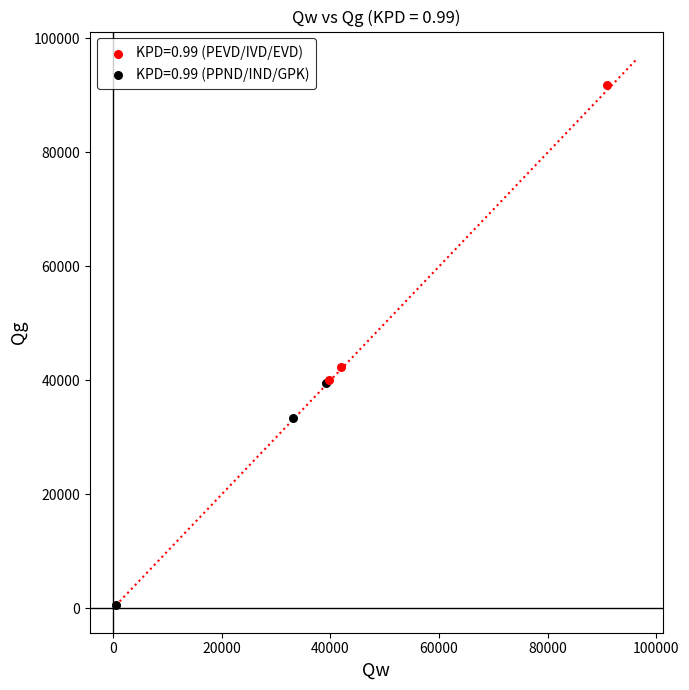

Which series contains the highest Y value?

KPD=0.99 (PEVD/IVD/EVD)